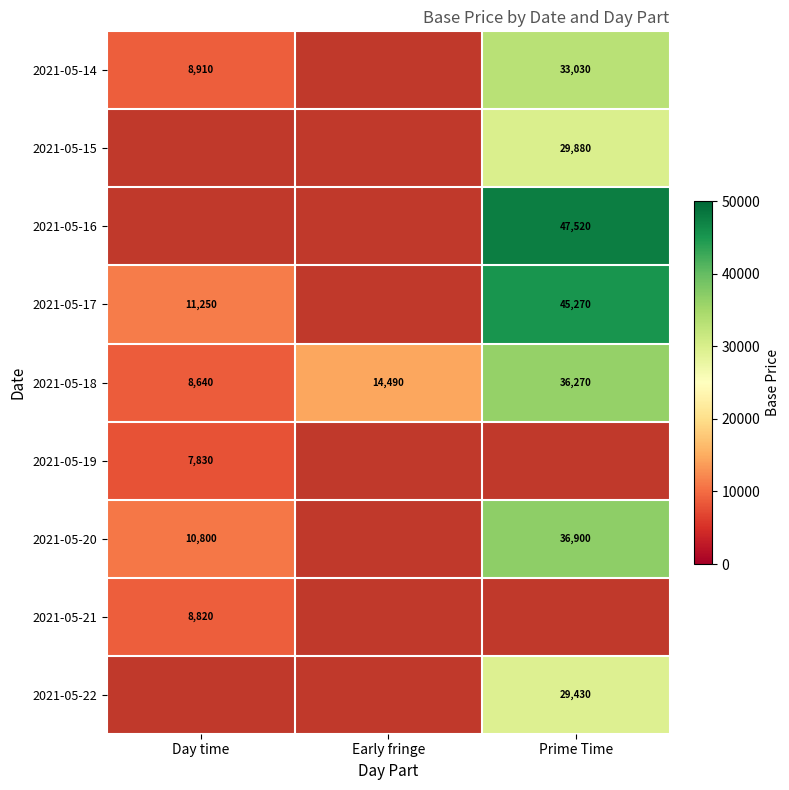

What is the spread (max minus min) of values at Day time?

3420.0